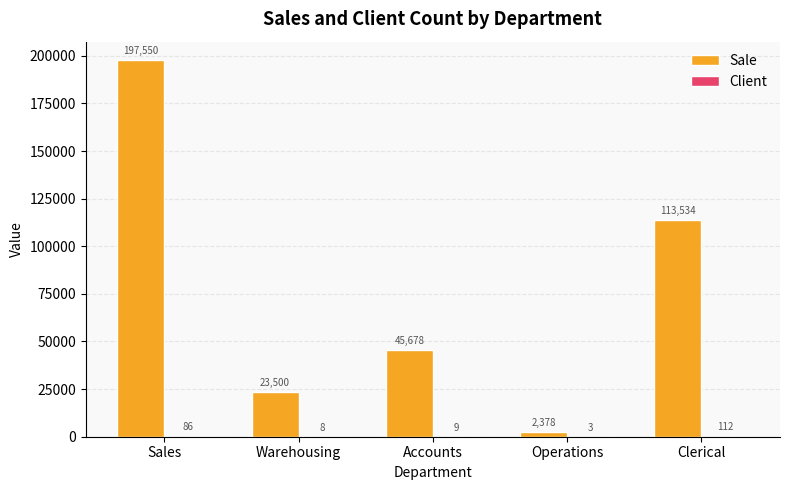

At which category is the sum across all series the highest?

Sales